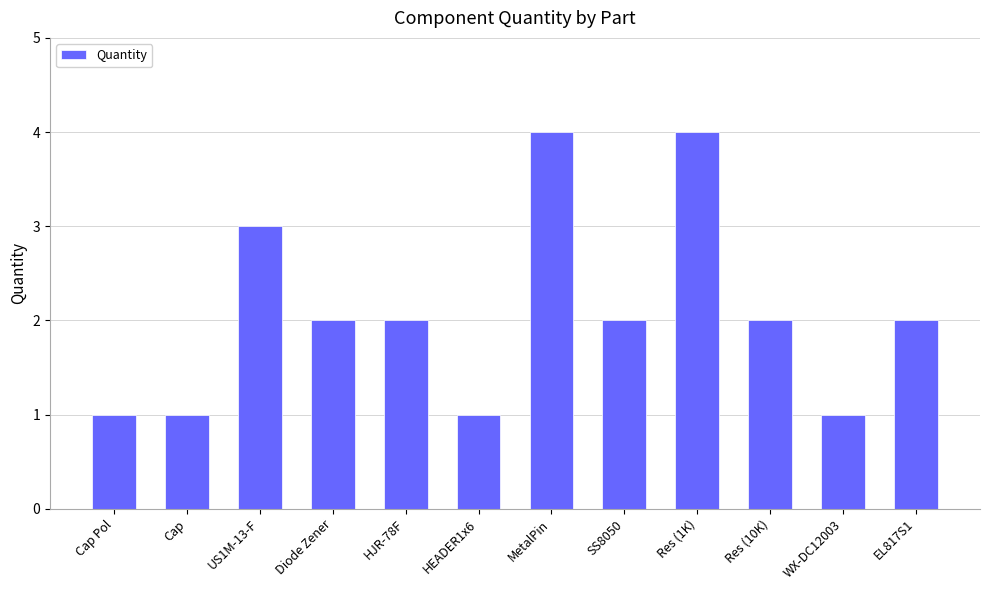

The chart shows a value of 1 at HEADER1x6. True or false?

True